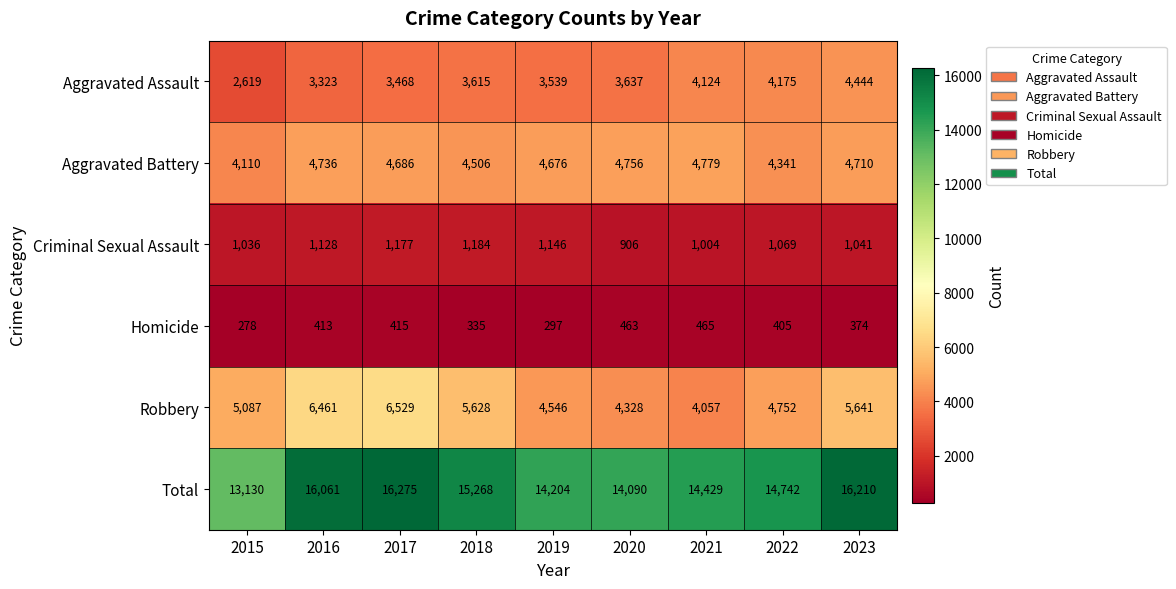

How many series are shown in this chart?

6